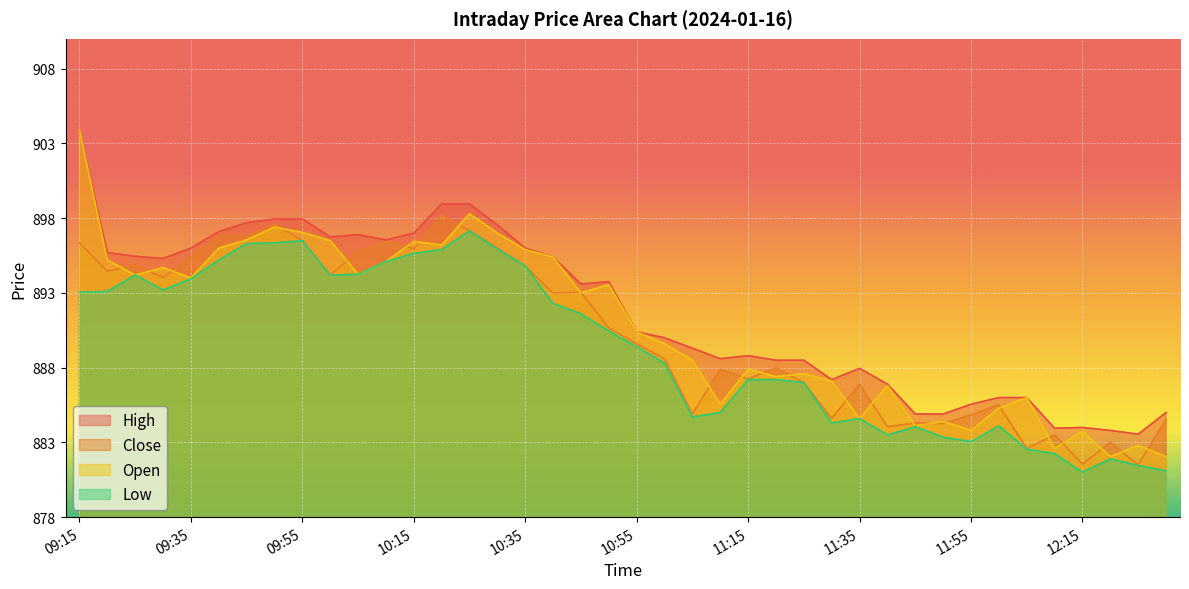

How many lines are shown in the chart?

4